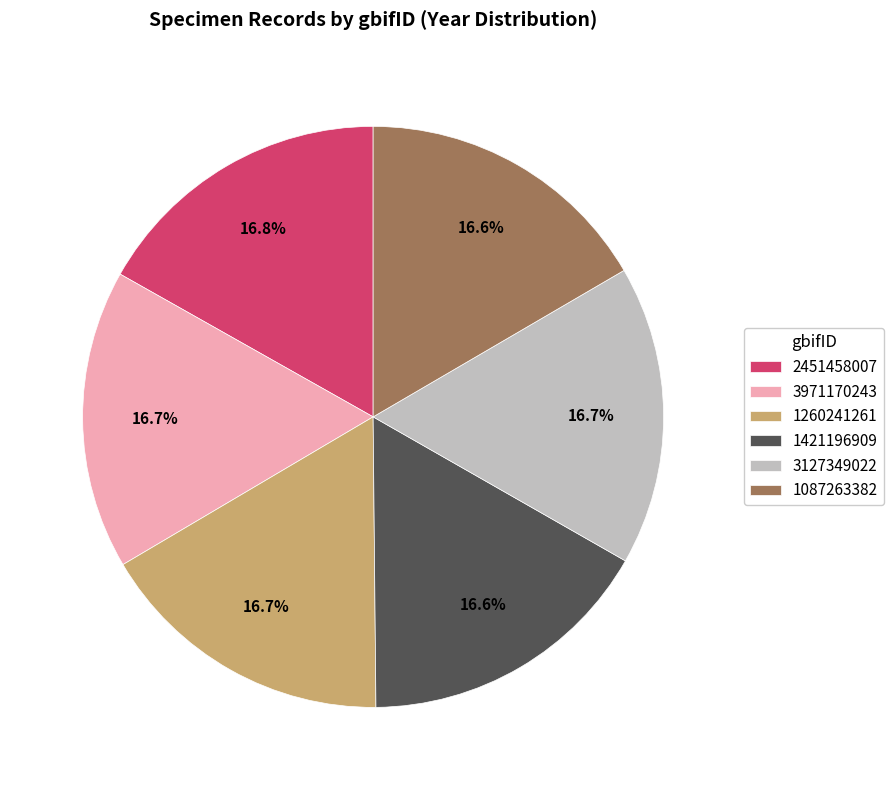

What percentage is the 3127349022 slice, to the nearest percent?

17%